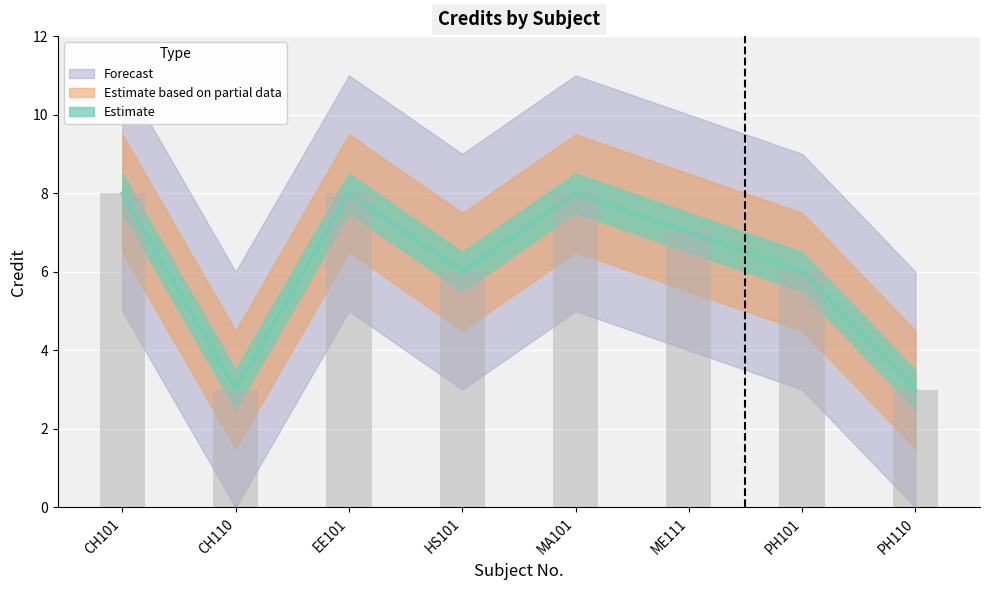

What is the difference between the second highest and minimum values?

5